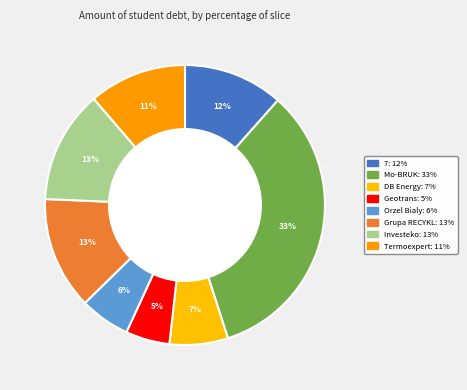

What is the largest slice in the pie chart?

Mo-BRUK S.A. (WSE:MBR)